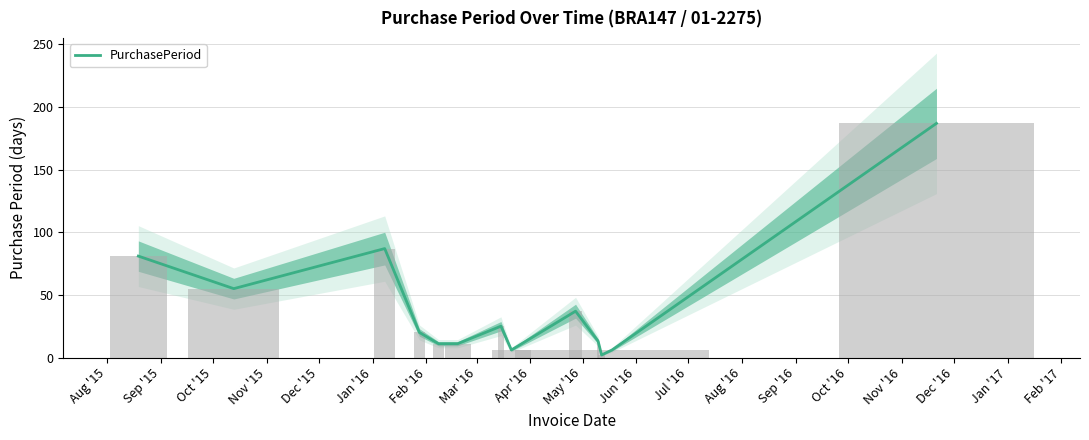

What is the difference between the second highest and minimum values?

85